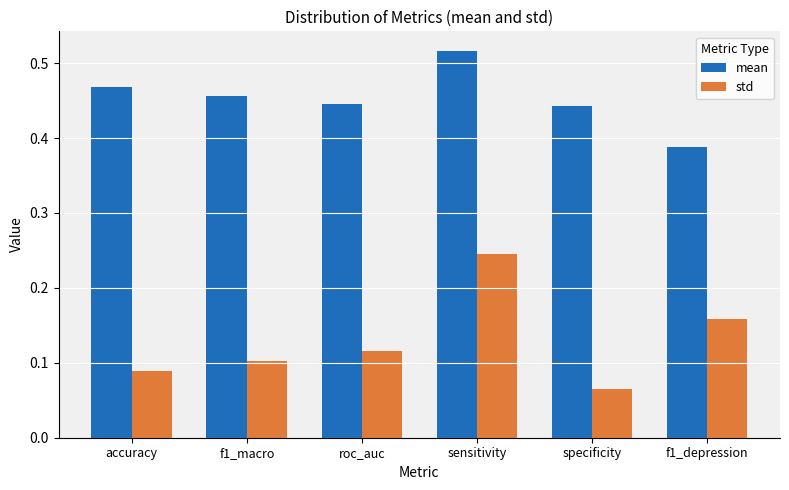

List the series in order of their overall mean, highest first.

mean, std